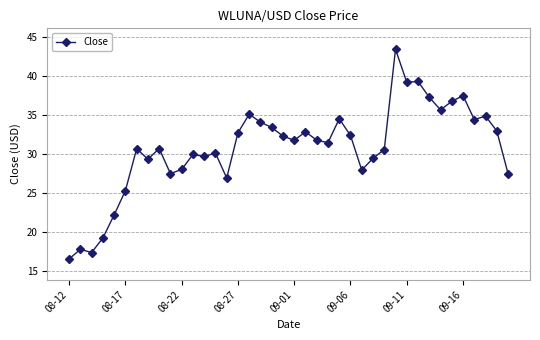

True or false: the data has more than 1 interior local peaks.

True